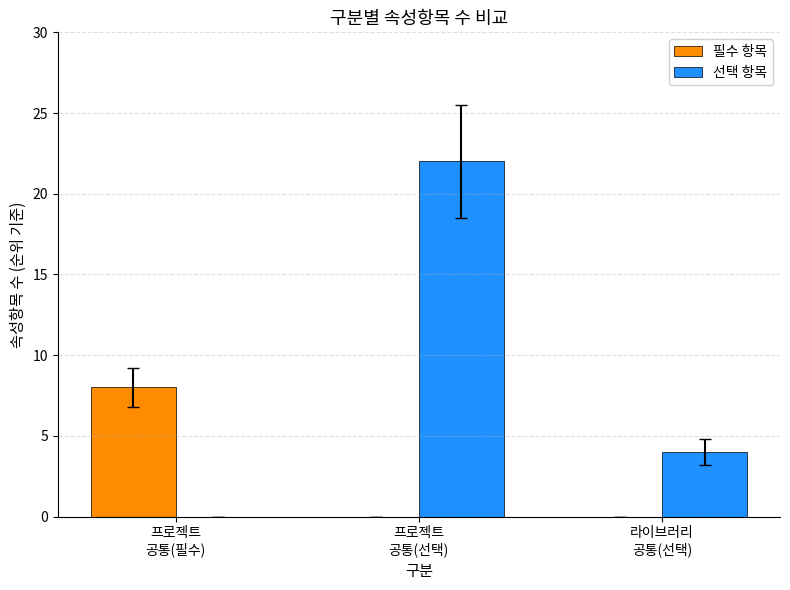

Reading left to right, list all the values displayed in this chart.

필수 항목: 프로젝트
공통(필수)=8	프로젝트
공통(선택)=0	라이브러리
공통(선택)=0
선택 항목: 프로젝트
공통(필수)=0	프로젝트
공통(선택)=22	라이브러리
공통(선택)=4